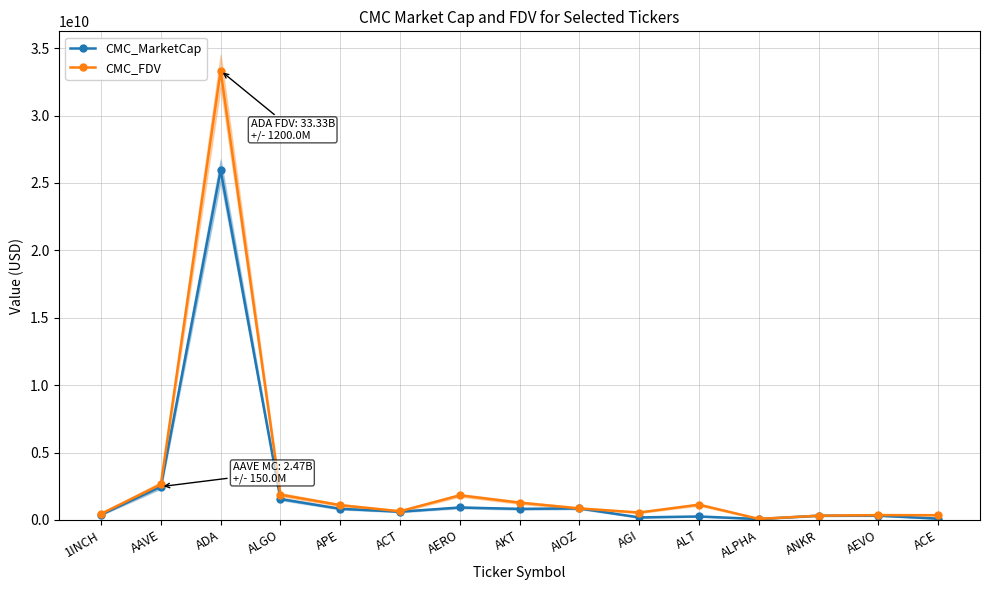

True or false: CMC_FDV and CMC_MarketCap cross at least once.

False